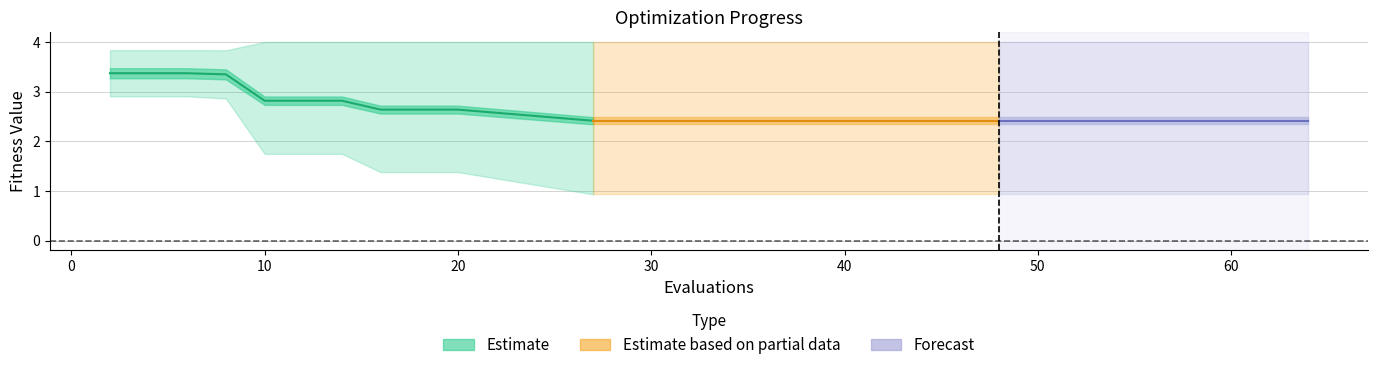

True or false: mean and worst cross at least once.

False